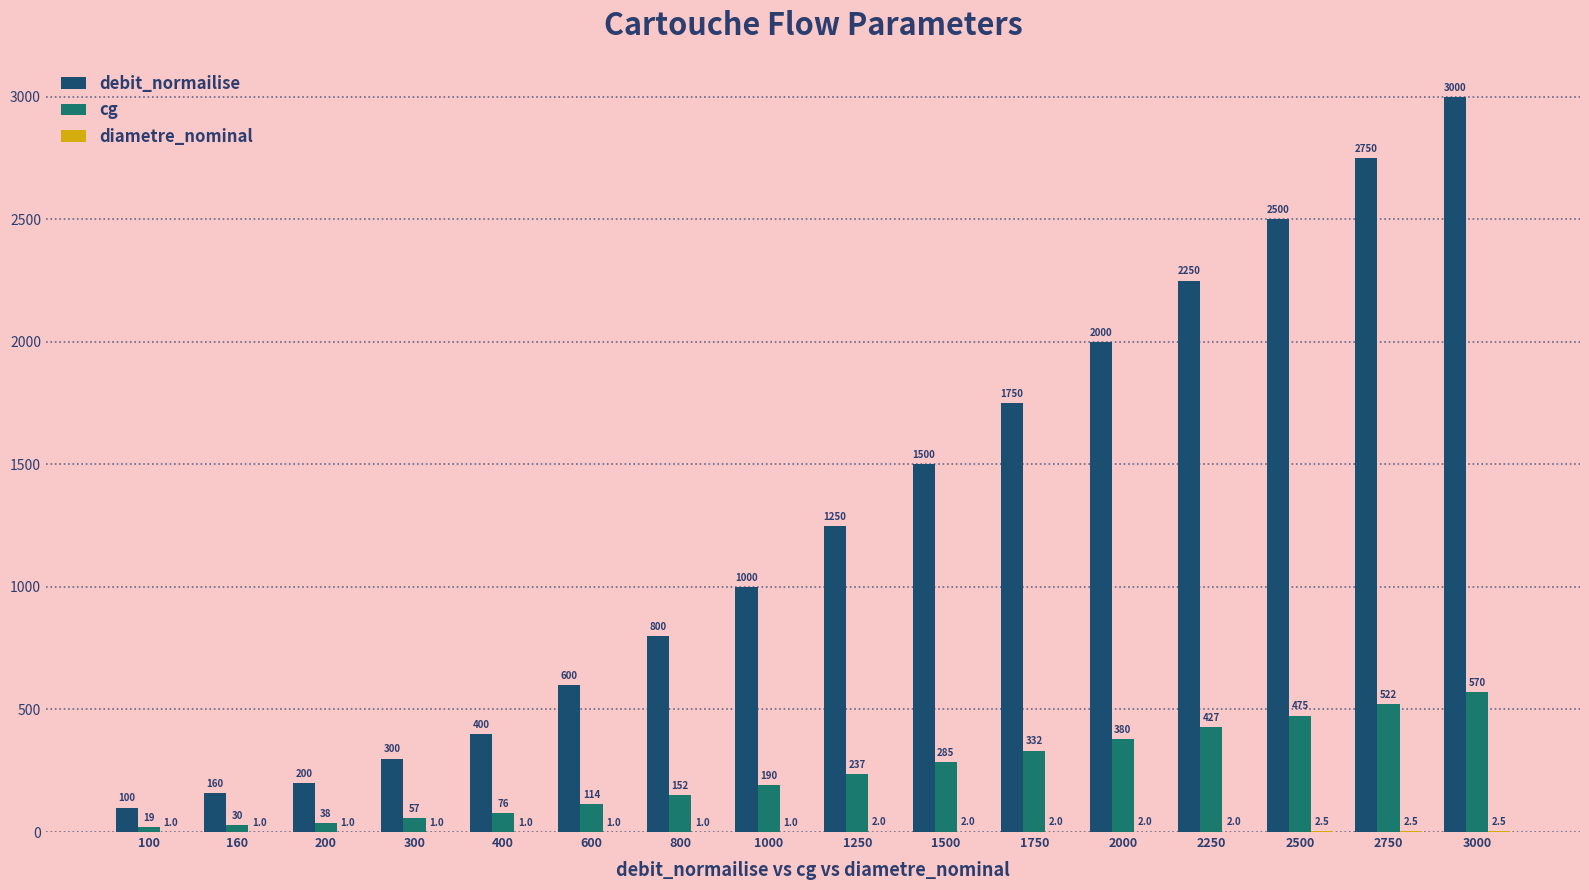

Which category has the highest value across all series?

3000